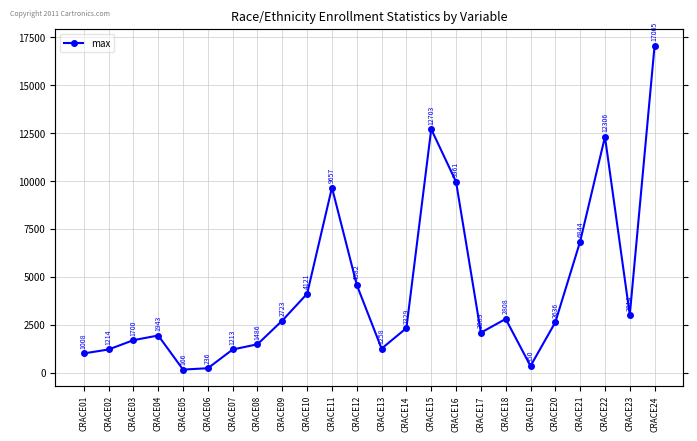

What is the difference between the maximum and minimum values?

16899